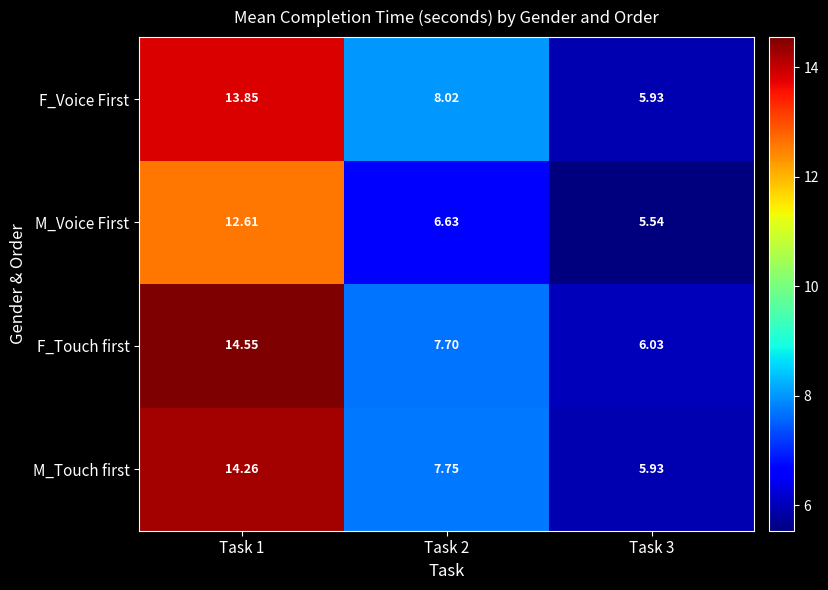

Which series changed the most between Task 1 and Task 2?

F_Touch first